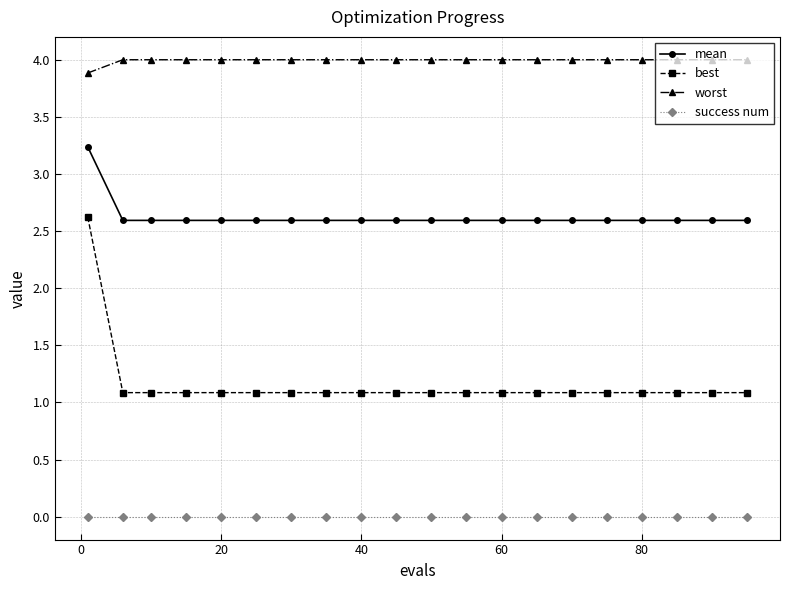

Which series has the widest spread of values?

best